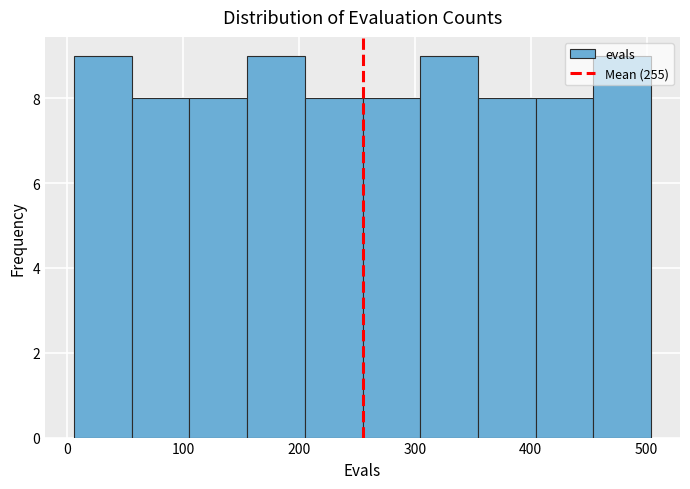

Reading left to right, transcribe this chart: for each bar, give the range it covers on the x-axis and its height. Neither the bar edges nor the heights are printed on the chart, so give them approximately, as read against the axes.

10 to 60: 9
60 to 110: 8
110 to 160: 8
160 to 210: 9
210 to 260: 8
260 to 300: 8
300 to 350: 9
350 to 400: 8
400 to 450: 8
450 to 500: 9